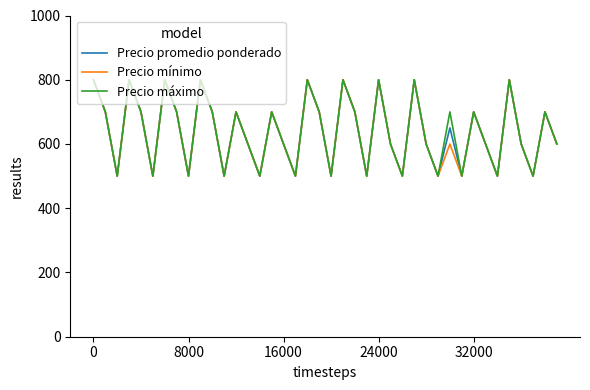

What is the smallest value displayed?

500